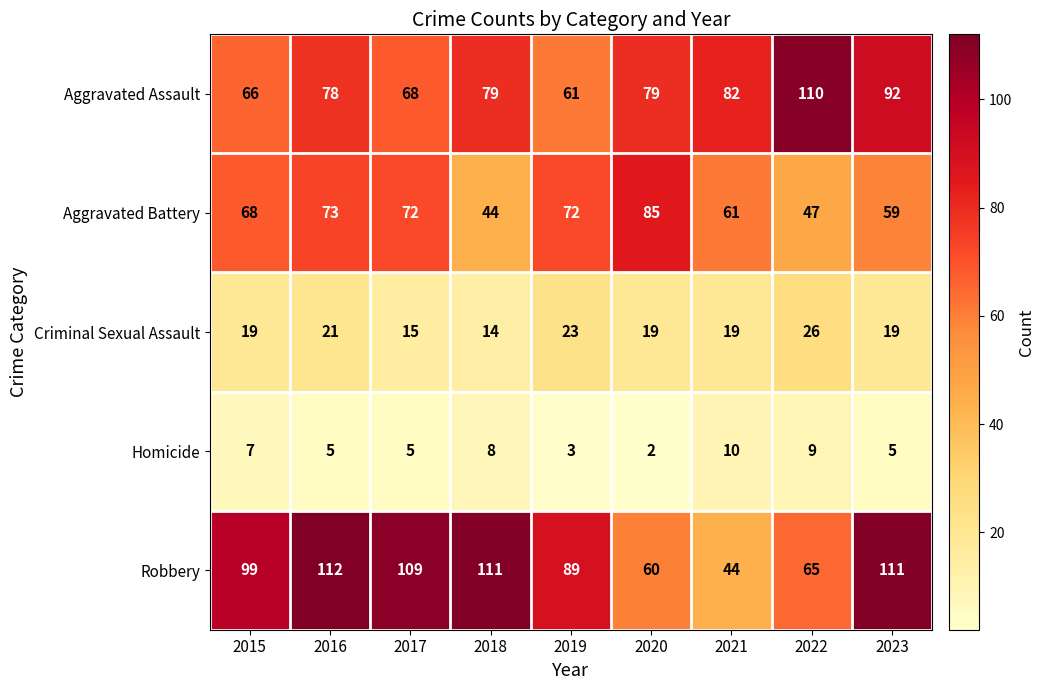

Is the value of Criminal Sexual Assault at 2023 greater than the value of Aggravated Assault at 2015?

No